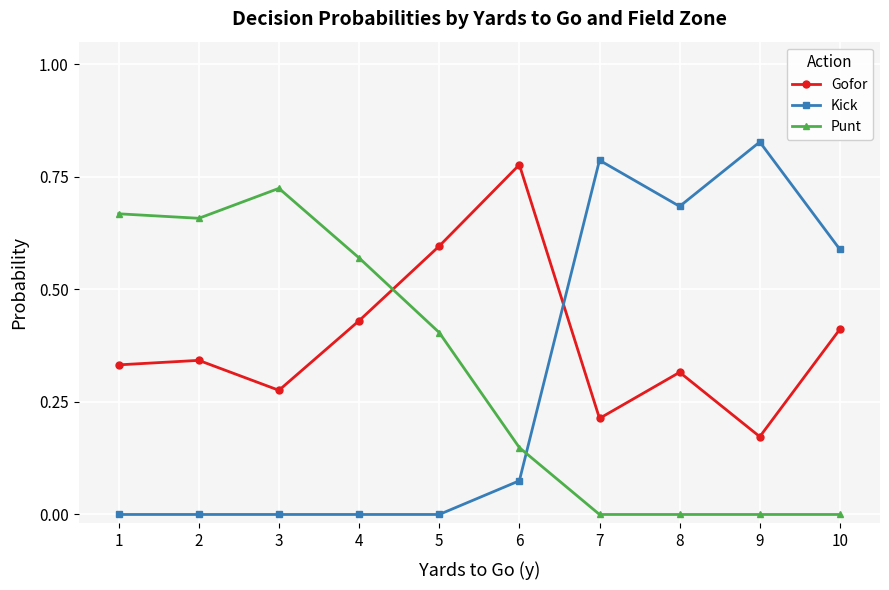

Which series has the largest range (max minus min)?

Kick